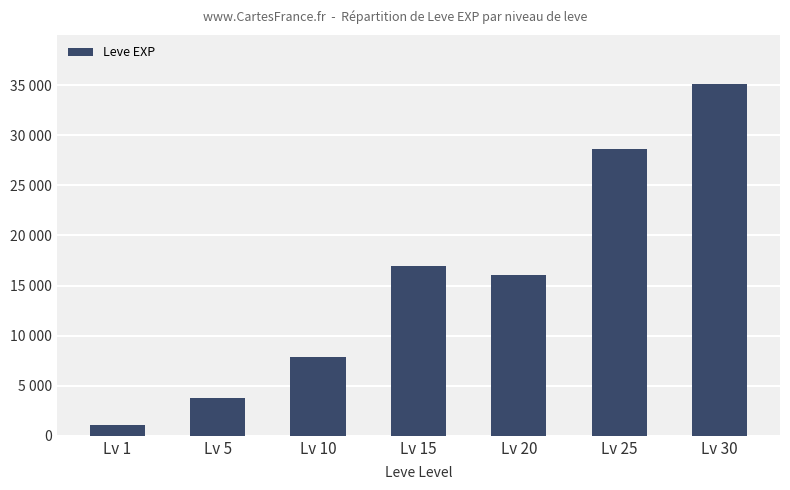

Which has a higher value, Lv 25 or Lv 15?

Lv 25